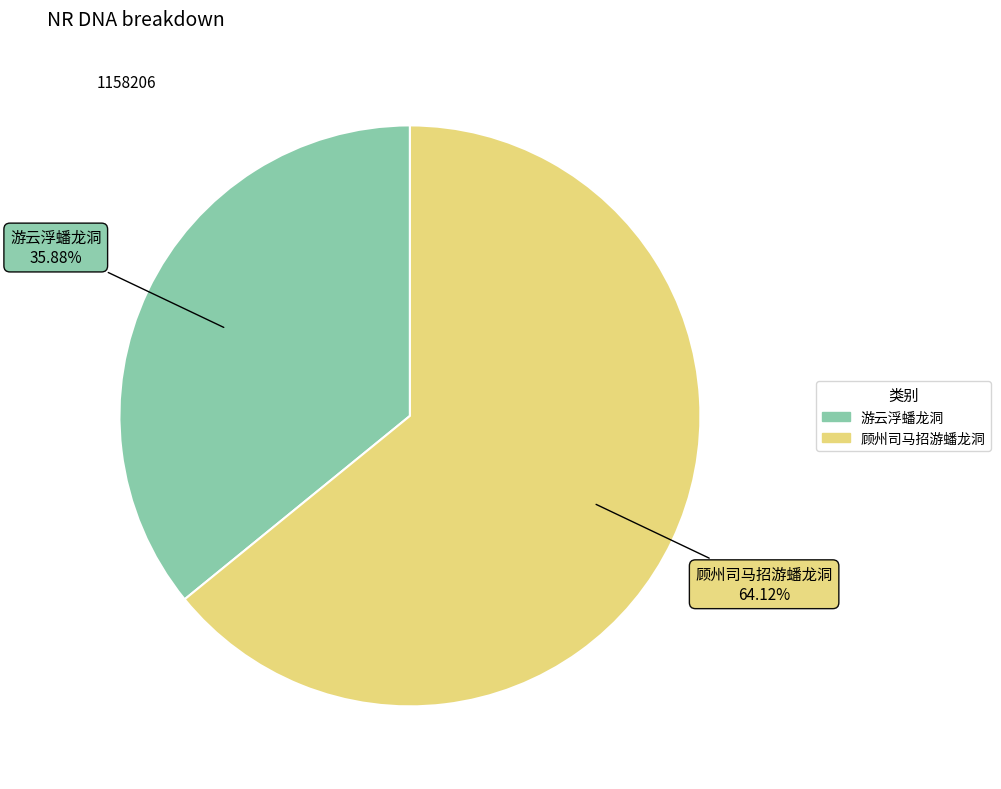

To the nearest percent, what portion does 顾州司马招游蟠龙洞 represent?

64%